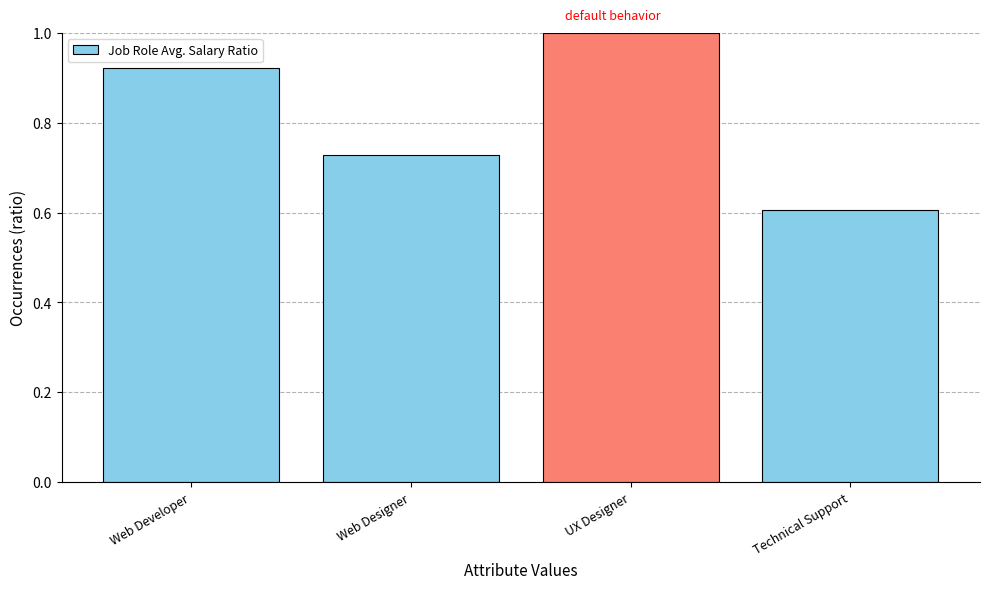

Rank the categories by value from highest to lowest.

UX Designer, Web Developer, Web Designer, Technical Support